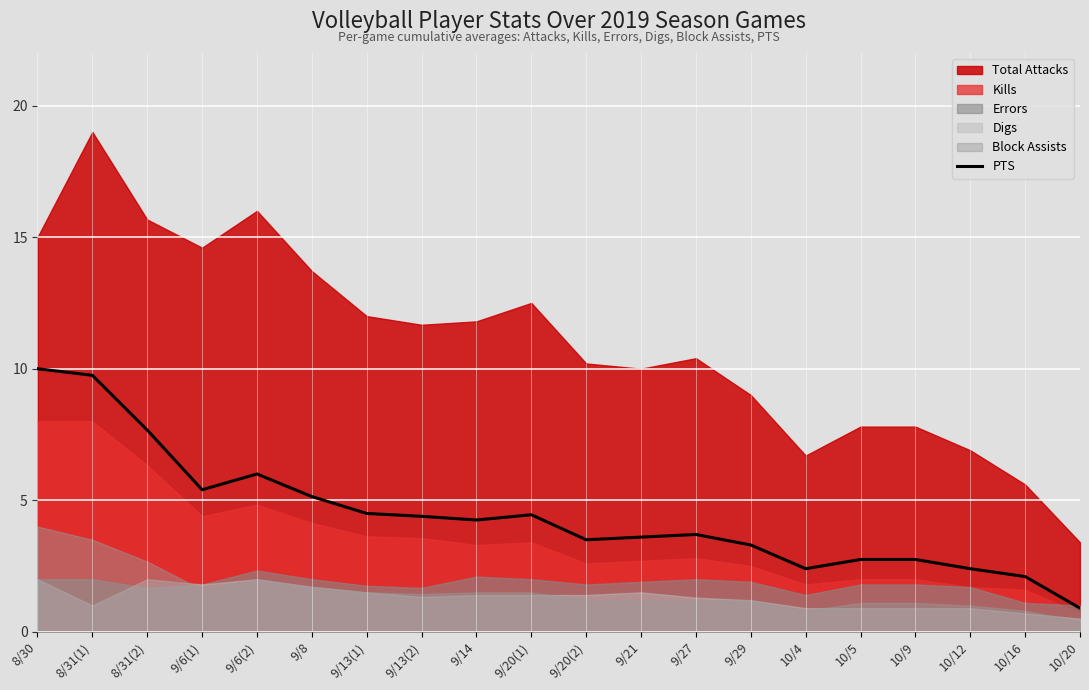

How many values exceed 4?

10